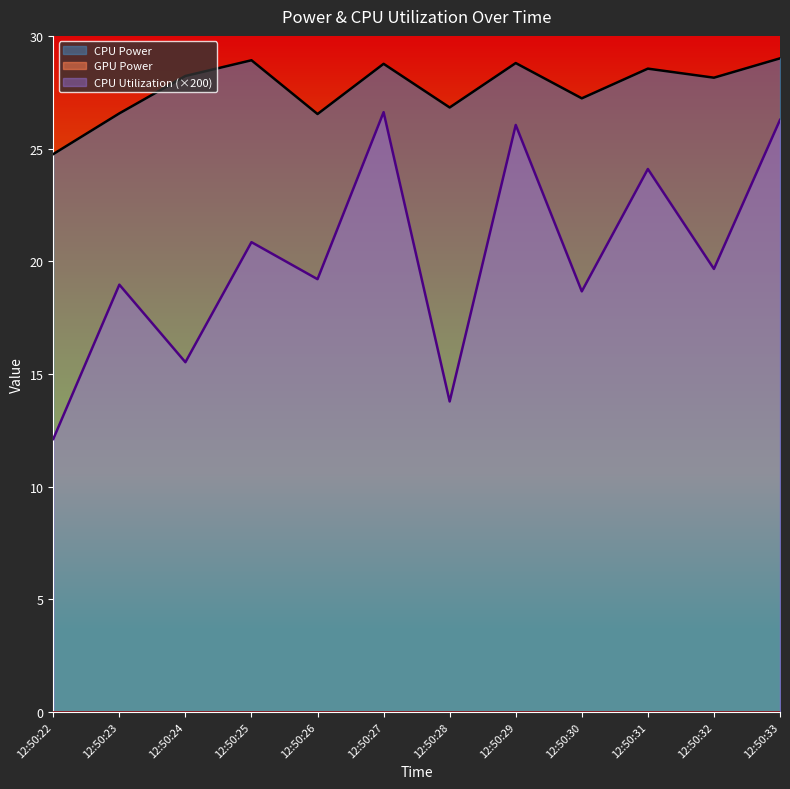

What is the average value of the CPU Utilization series?

20.1